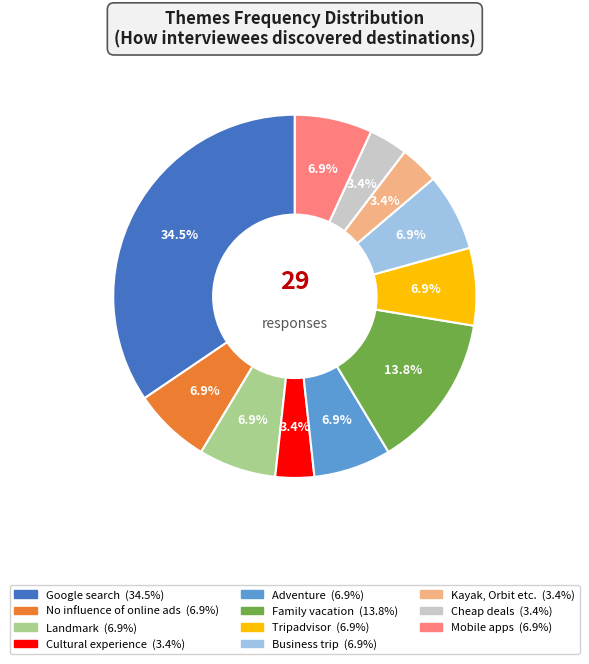

What is the ratio of the value at Business trip to the value at Family vacation?

0.5